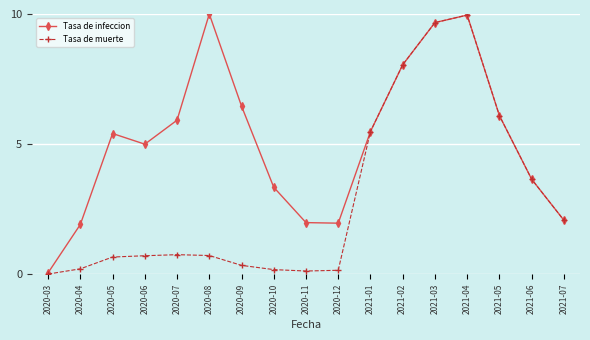

What is the label of the 6th point from the left?

2020-08